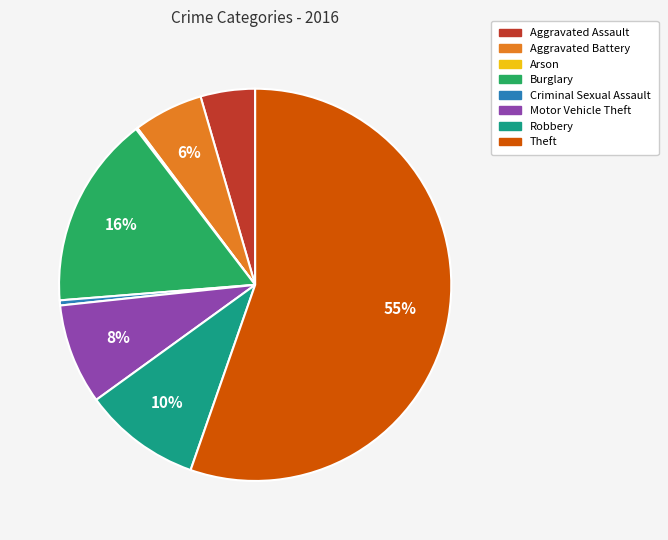

Is Aggravated Battery the majority of the pie?

No